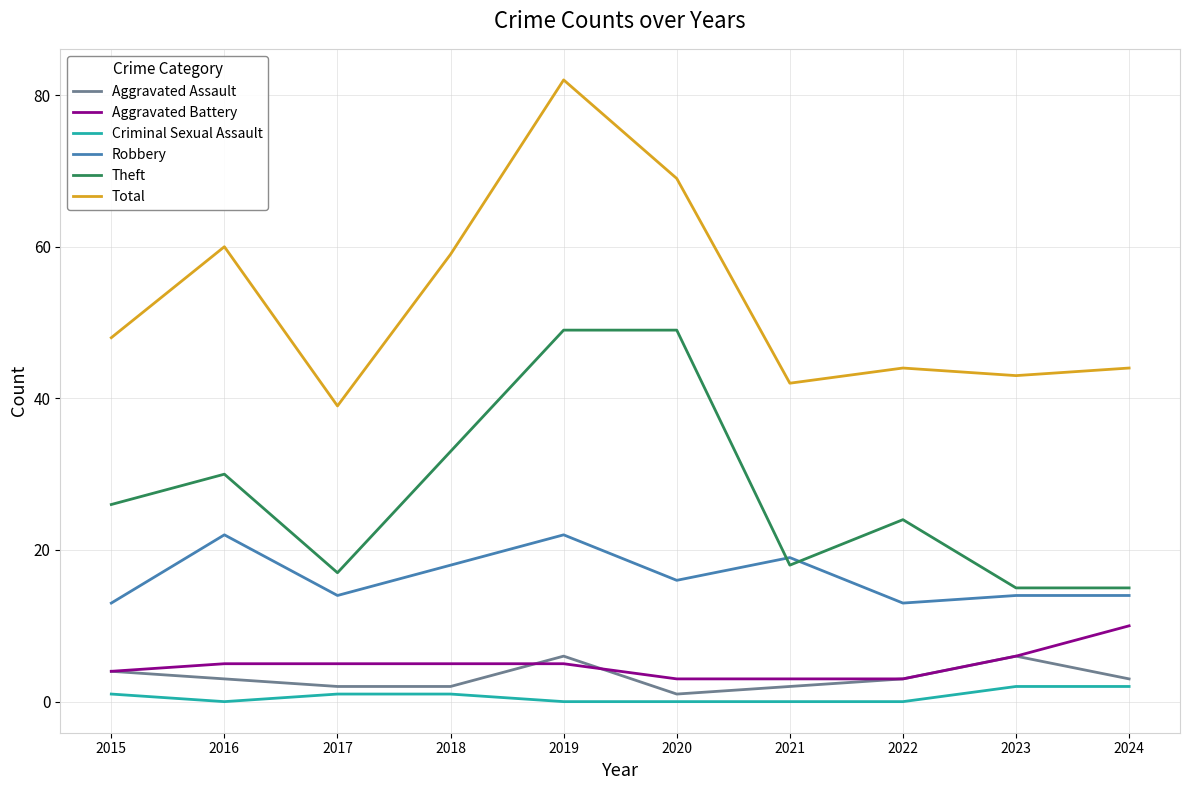

True or false: Aggravated Battery and Total intersect in this chart.

False